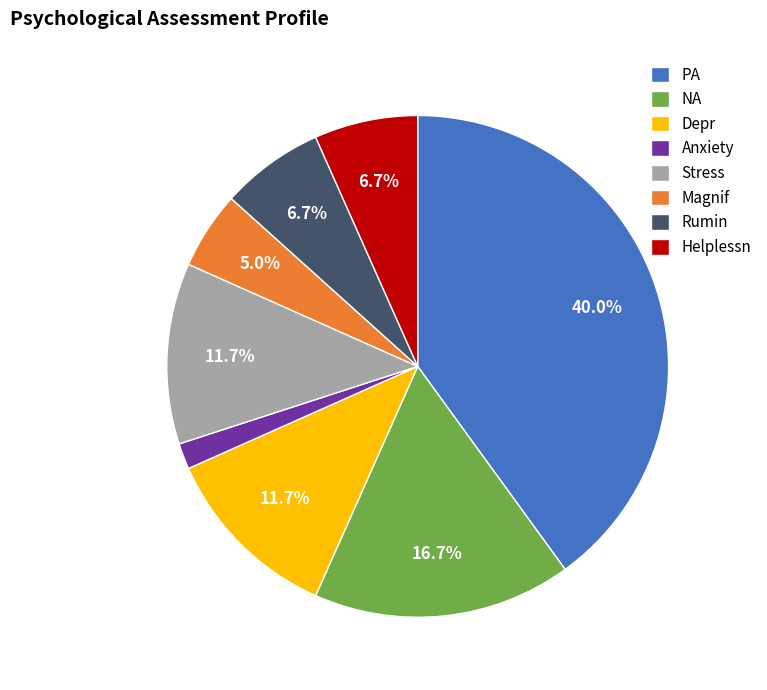

Does any single category account for the majority?

No